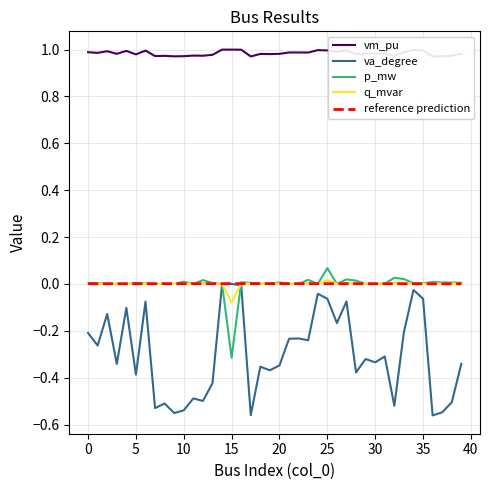

Rank the series by their maximum value, from lowest to highest.

va_degree, q_mvar, p_mw, vm_pu